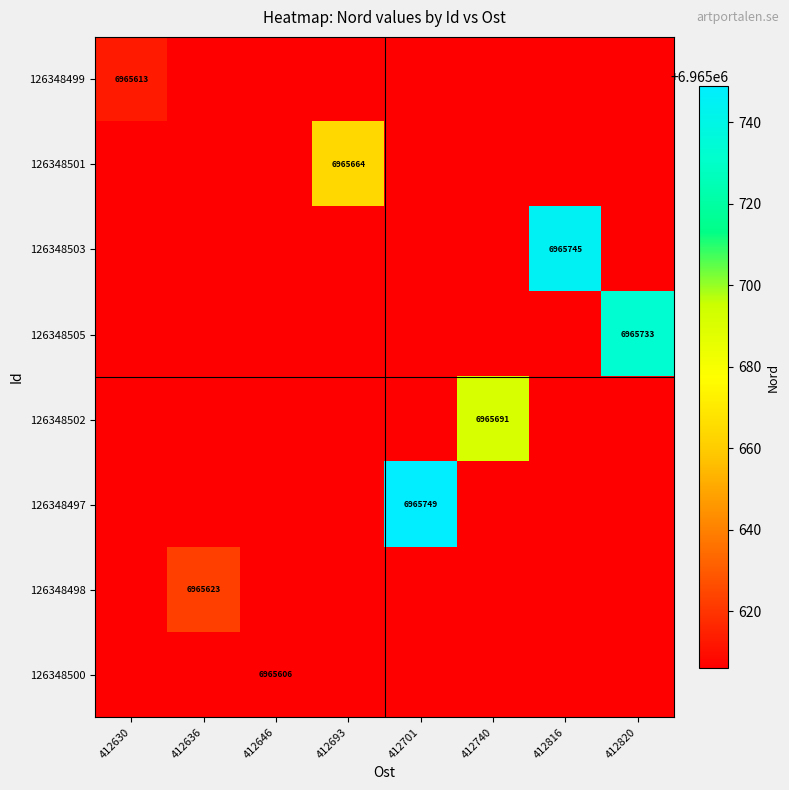

The value of 126348500 at 412693 is 9444055. True or false?

False